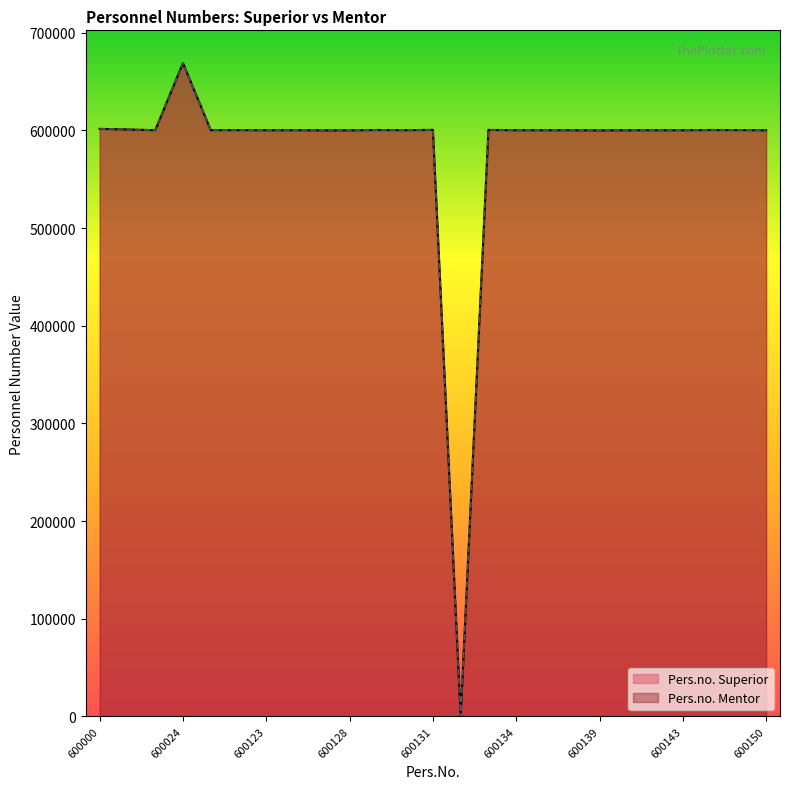

Where does the Pers.no. Mentor series first go above 600157?

600000